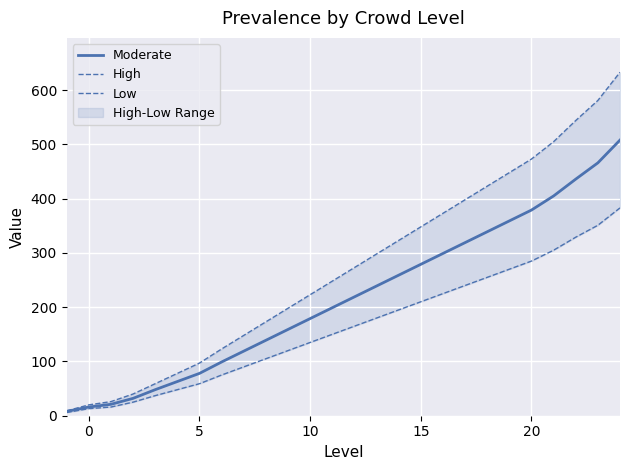

True or false: Moderate has a value of 179 at 10.

True